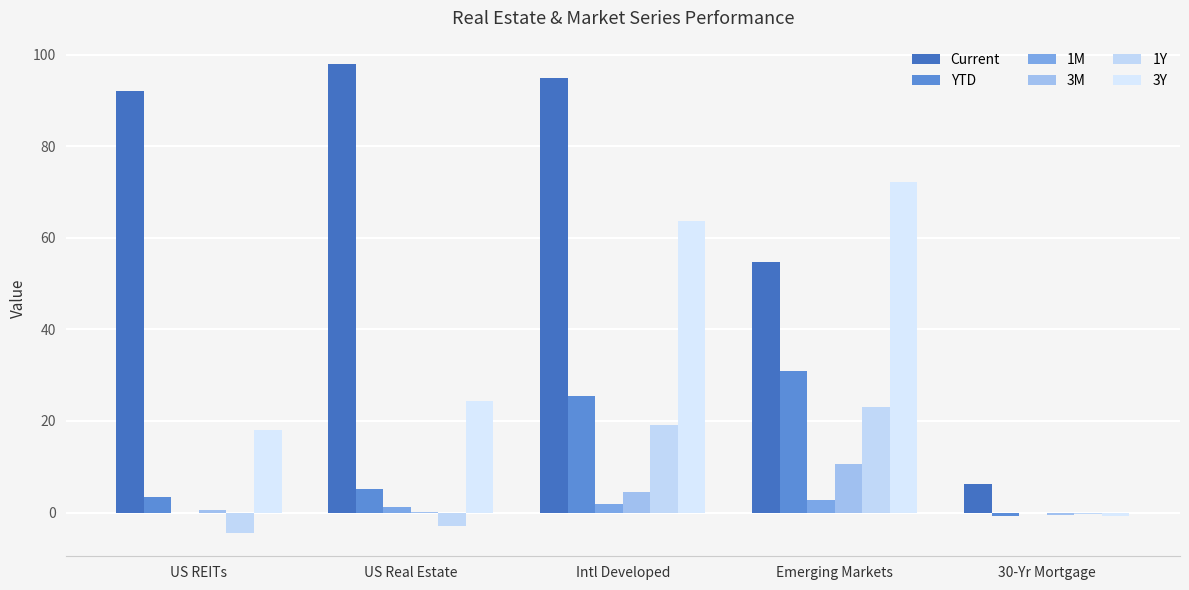

Does the chart contain stacked bars?

No